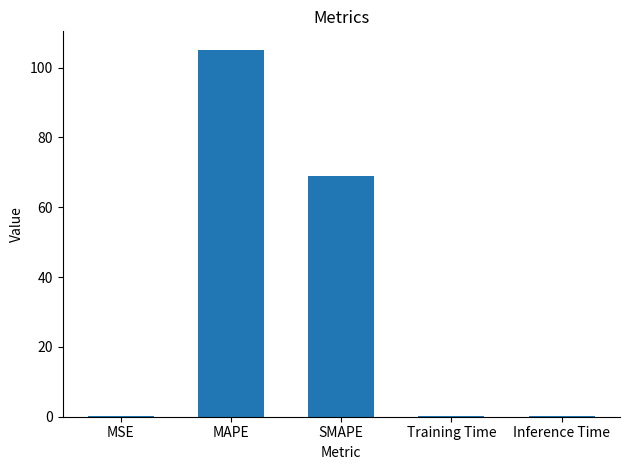

What is the change in value from SMAPE to Inference Time?

-68.8